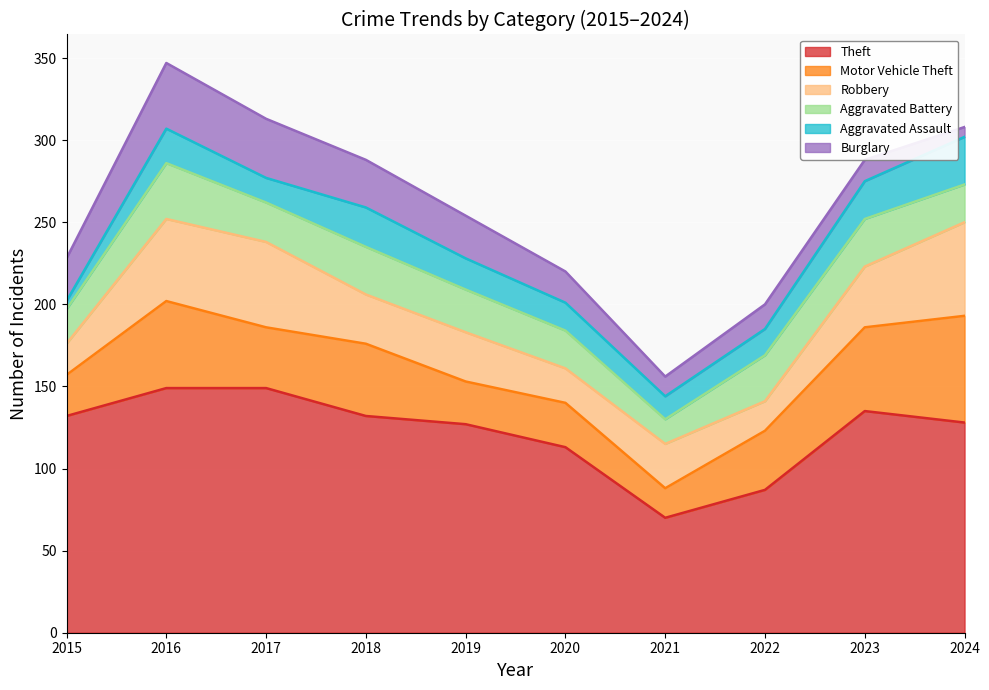

Where is the first local maximum for Motor Vehicle Theft?

2016